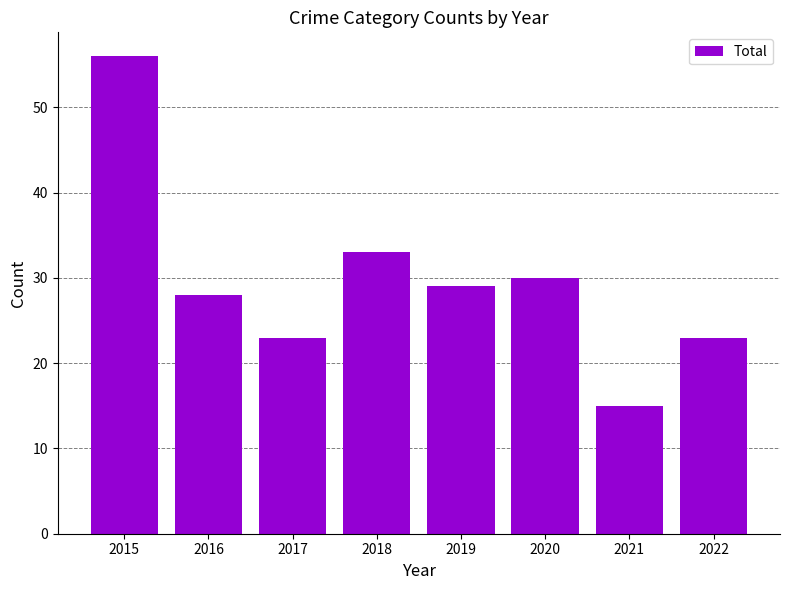

Reading left to right, what are all the values shown in this chart?

56	28	23	33	29	30	15	23